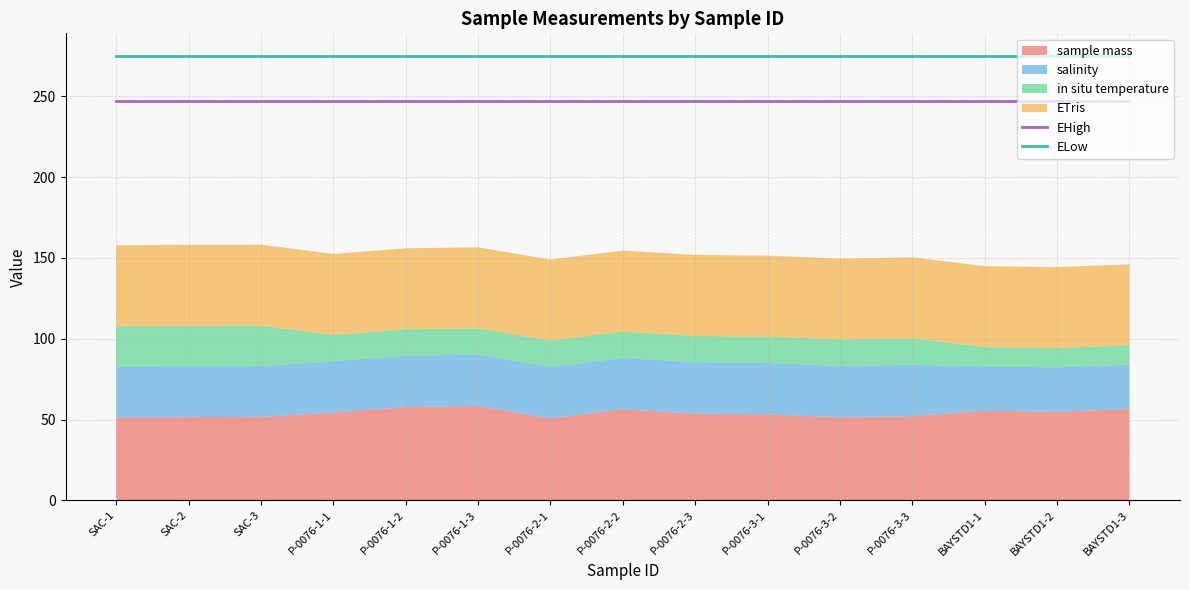

What is the greatest value displayed?

275.2